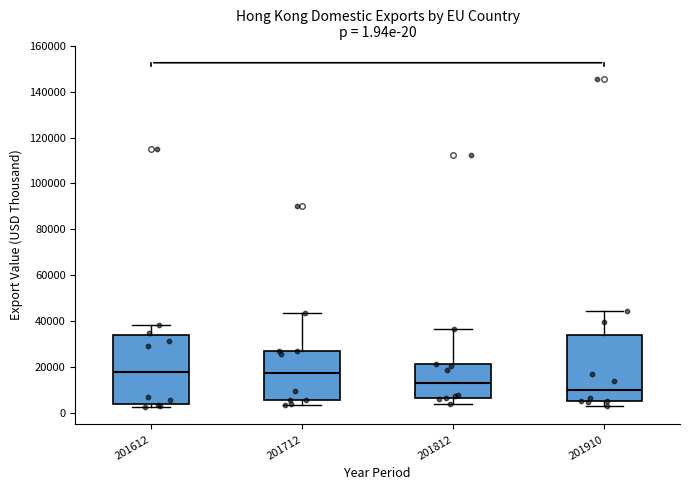

Which box's median line is the lowest?

201910